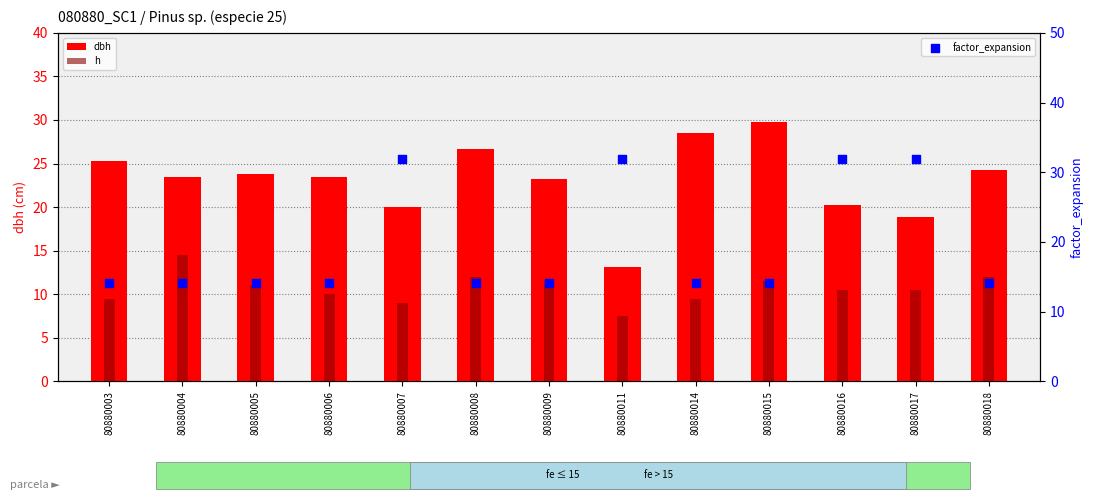

What are all the series names shown in the legend?

dbh, h, factor_expansion